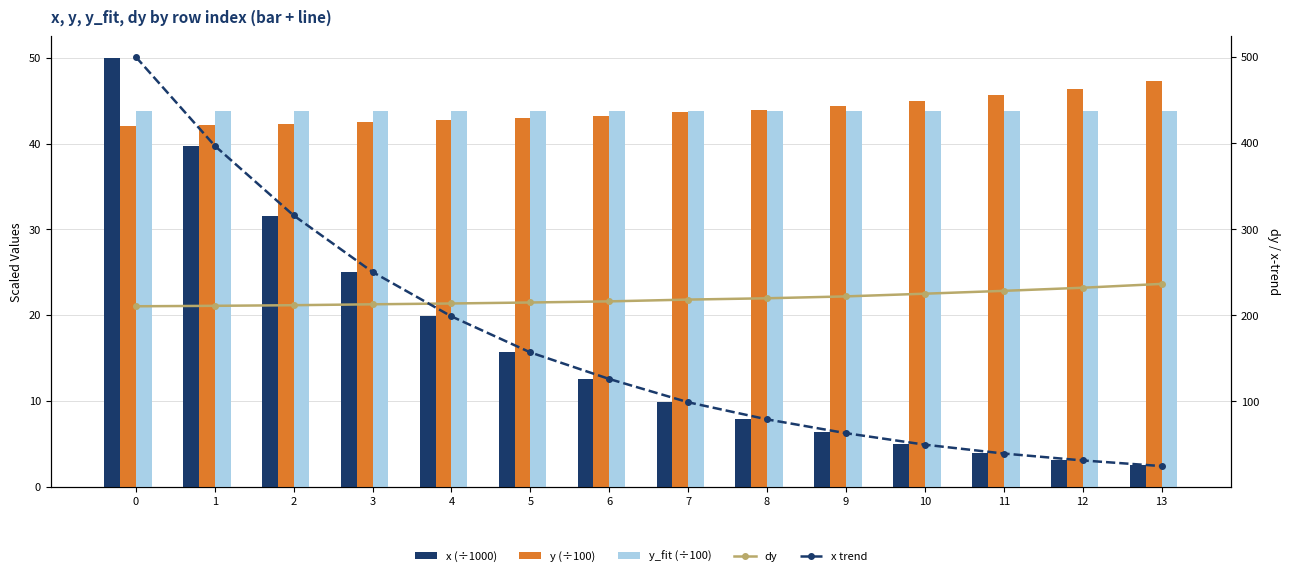

Reading left to right, transcribe all the data shown in this chart.

x (÷1000): 0=50.0	1=39.7	2=31.6	3=25.0	4=19.9	5=15.7	6=12.6	7=9.9	8=7.9	9=6.3	10=5.0	11=3.9	12=3.1	13=2.5
y (÷100): 0=42.1	1=42.2	2=42.3	3=42.5	4=42.7	5=43.0	6=43.2	7=43.6	8=43.9	9=44.4	10=45.0	11=45.7	12=46.4	13=47.3
y_fit (÷100): 0=43.8	1=43.8	2=43.8	3=43.8	4=43.8	5=43.8	6=43.8	7=43.8	8=43.8	9=43.8	10=43.8	11=43.8	12=43.8	13=43.8
dy: 0=210.4	1=210.9	2=211.6	3=212.7	4=213.6	5=214.8	6=216.1	7=218.1	8=219.7	9=221.8	10=225.0	11=228.3	12=231.9	13=236.4
x trend: 0=499.8	1=396.7	2=315.8	3=250.2	4=198.6	5=156.8	6=126.0	7=99.0	8=79.1	9=63.1	10=49.7	11=39.4	12=31.4	13=24.9